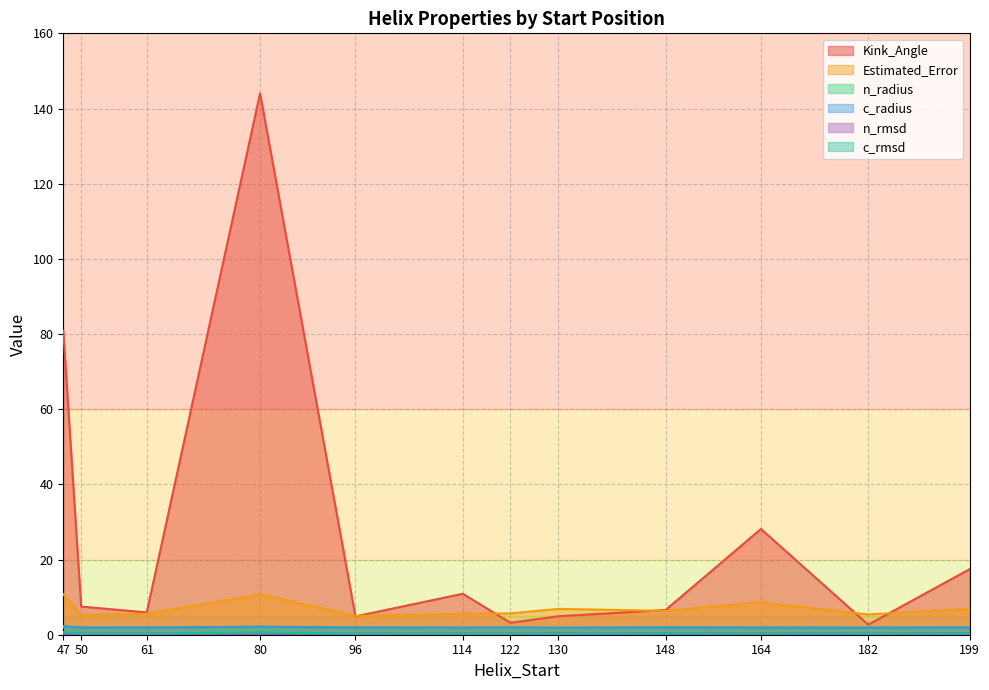

What value does the Estimated_Error series have at 164?

8.6